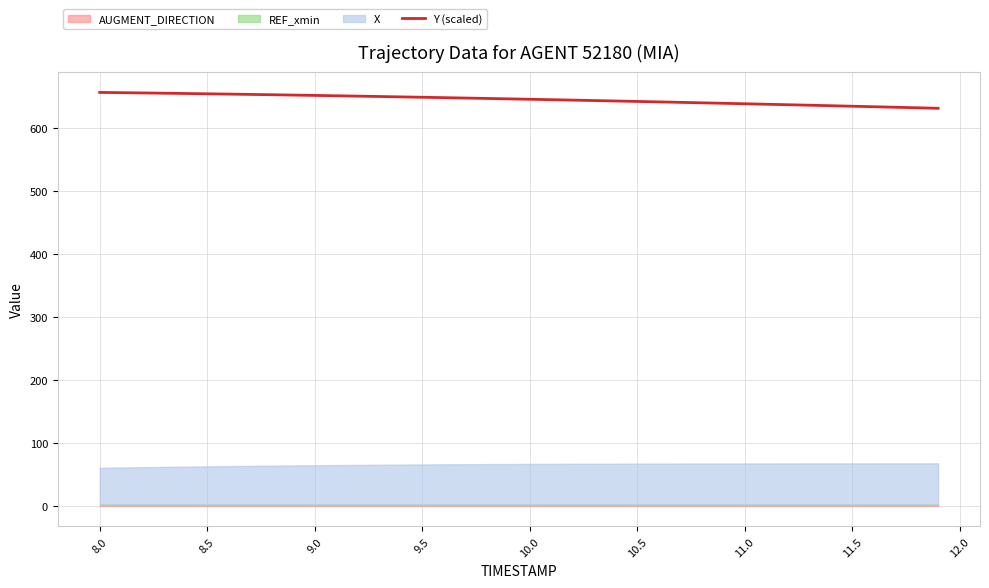

True or false: there are more than 2 points higher than both neighbors.

False